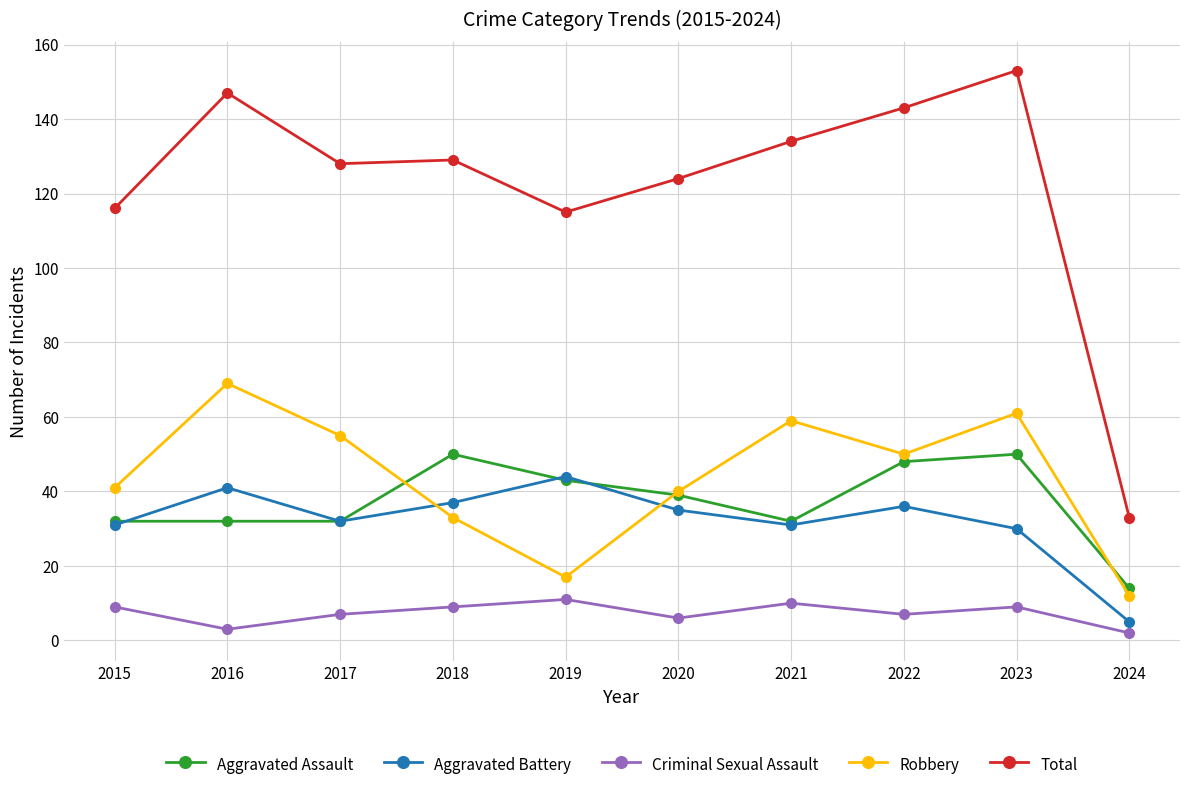

What is the lowest value of the Aggravated Battery series?

5